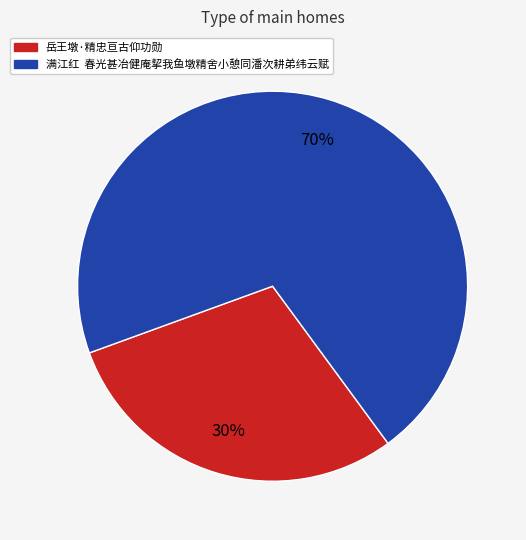

Rank the categories by value from lowest to highest.

岳王墩·精忠亘古仰功勋, 满江红 春光甚冶健庵挈我鱼墩精舍小憩同潘次耕弟纬云赋